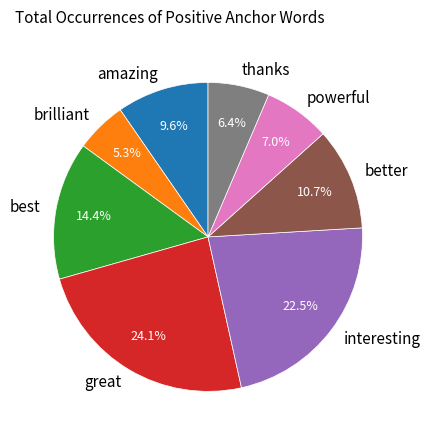

Which has a higher value, thanks or interesting?

interesting